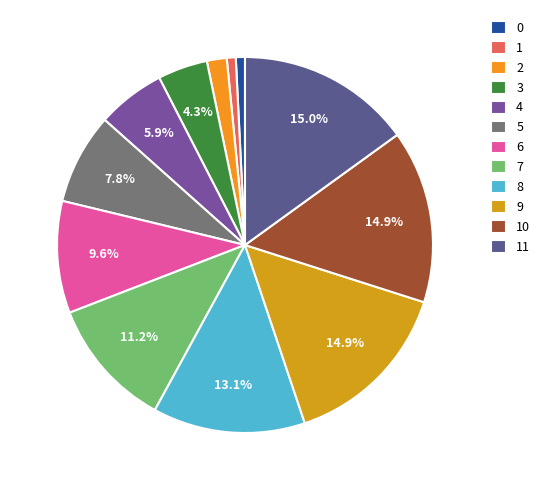

Count the number of slices in the pie.

12